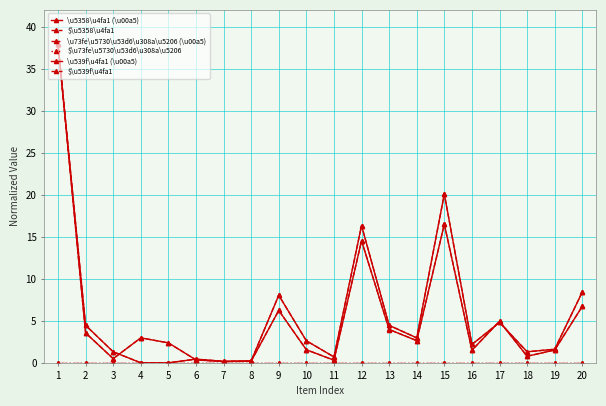

Which series ends up on top after the final intersection of \u539f\u4fa1 (\u00a5) and $\u539f\u4fa1?

$\u539f\u4fa1